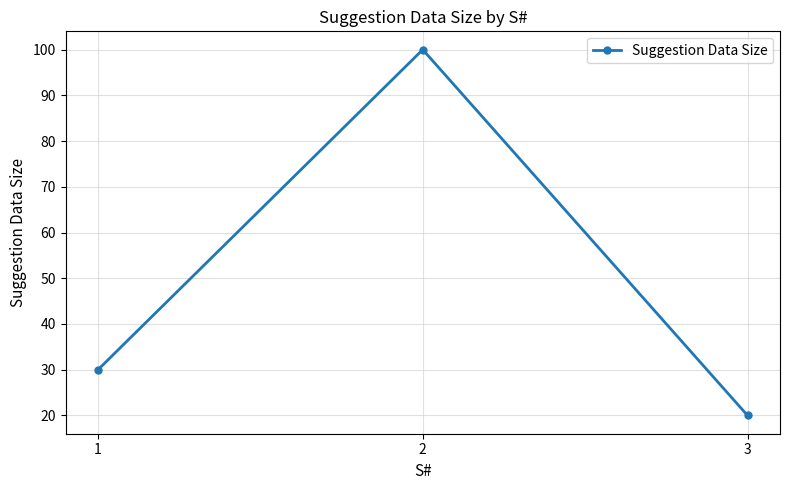

How many data points are less than 30?

1